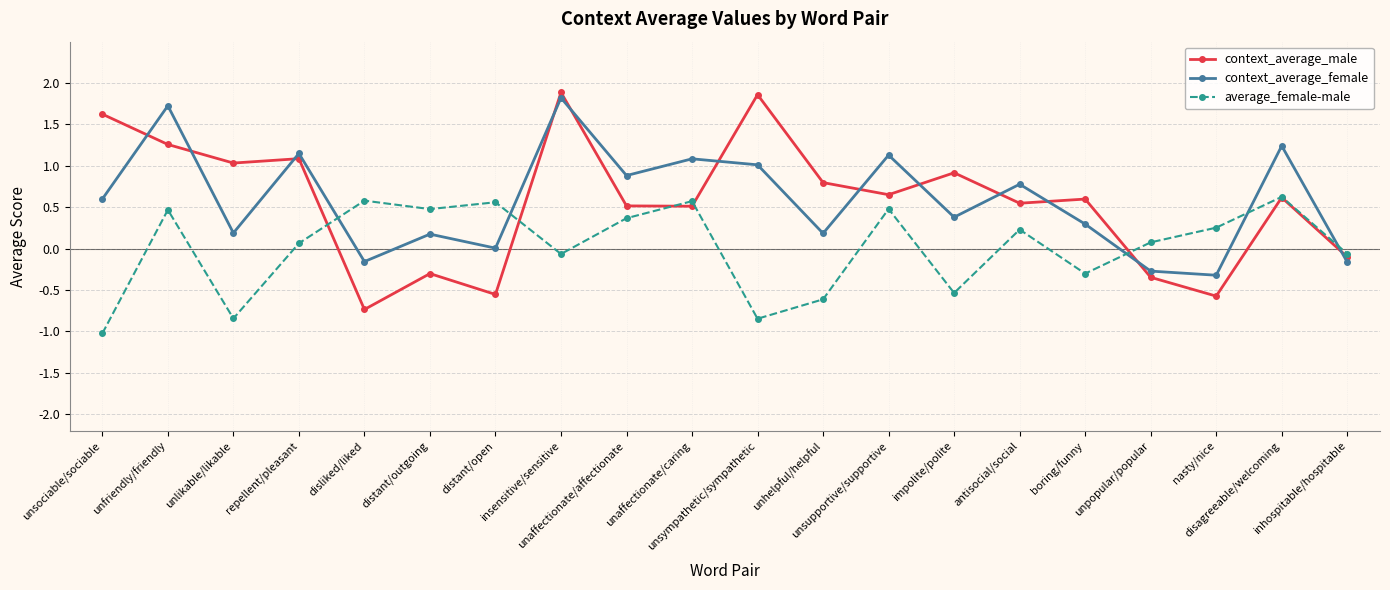

What is the maximum value for average_female-male?

0.6